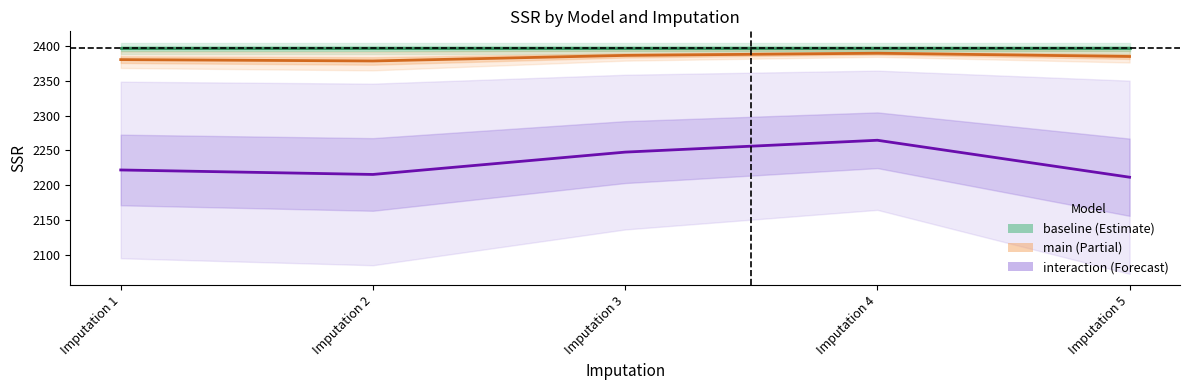

Reading right to left, extract all data points from this chart.

baseline SSR: Imputation 5=2396.4	Imputation 4=2396.4	Imputation 3=2396.4	Imputation 2=2396.4	Imputation 1=2396.4
main SSR: Imputation 5=2384.8	Imputation 4=2389.5	Imputation 3=2386.4	Imputation 2=2378.4	Imputation 1=2380.3
interaction SSR: Imputation 5=2211.4	Imputation 4=2264.5	Imputation 3=2247.4	Imputation 2=2215.3	Imputation 1=2221.8